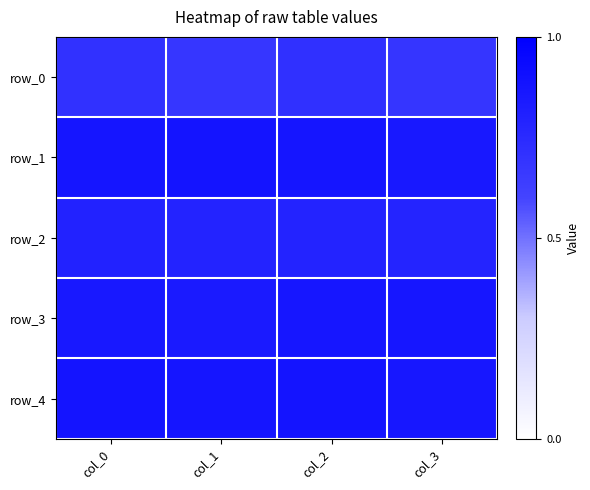

What is the spread (max minus min) of values at col_0?

0.2